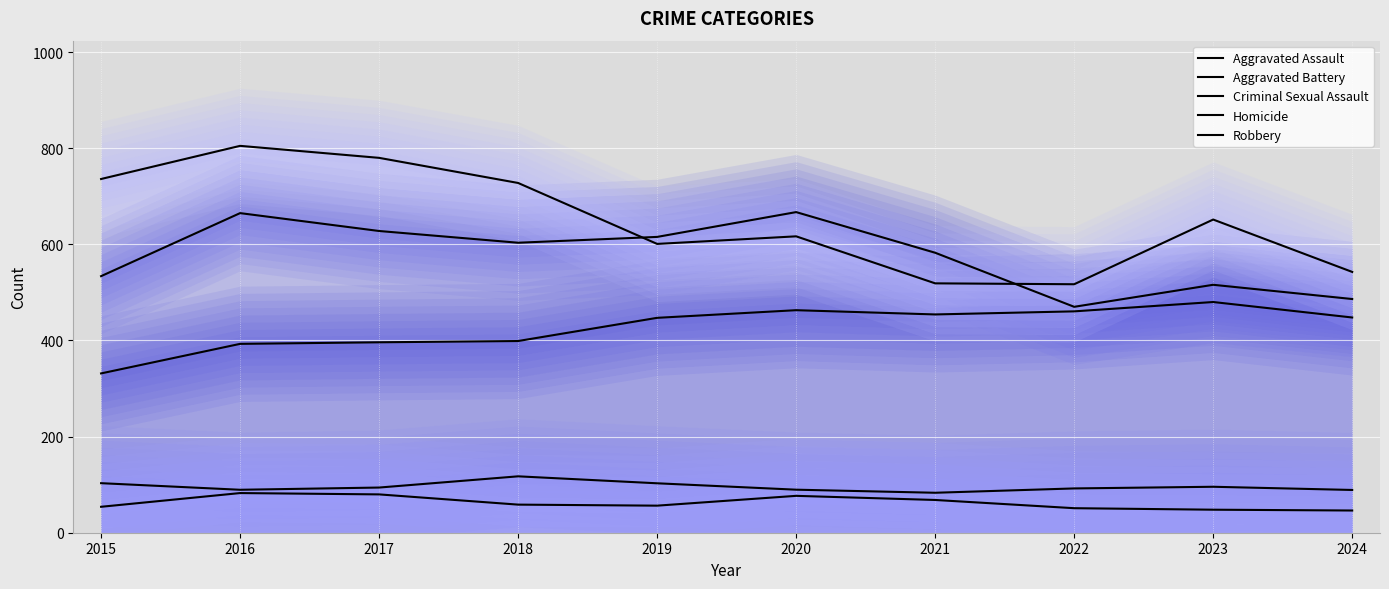

True or false: Aggravated Assault and Homicide intersect in this chart.

False